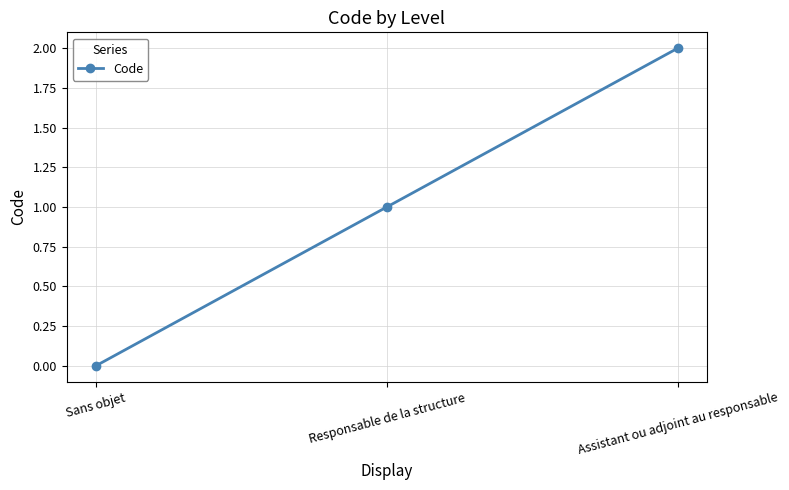

What is the change in value from Sans objet to Assistant ou adjoint au responsable?

+2